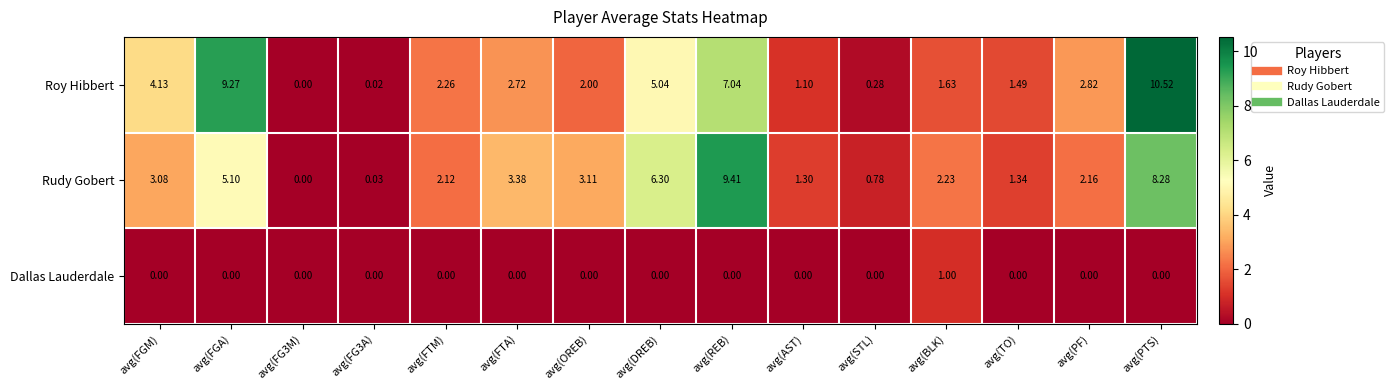

Where does the Roy Hibbert series first go above 2?

avg(FGM)